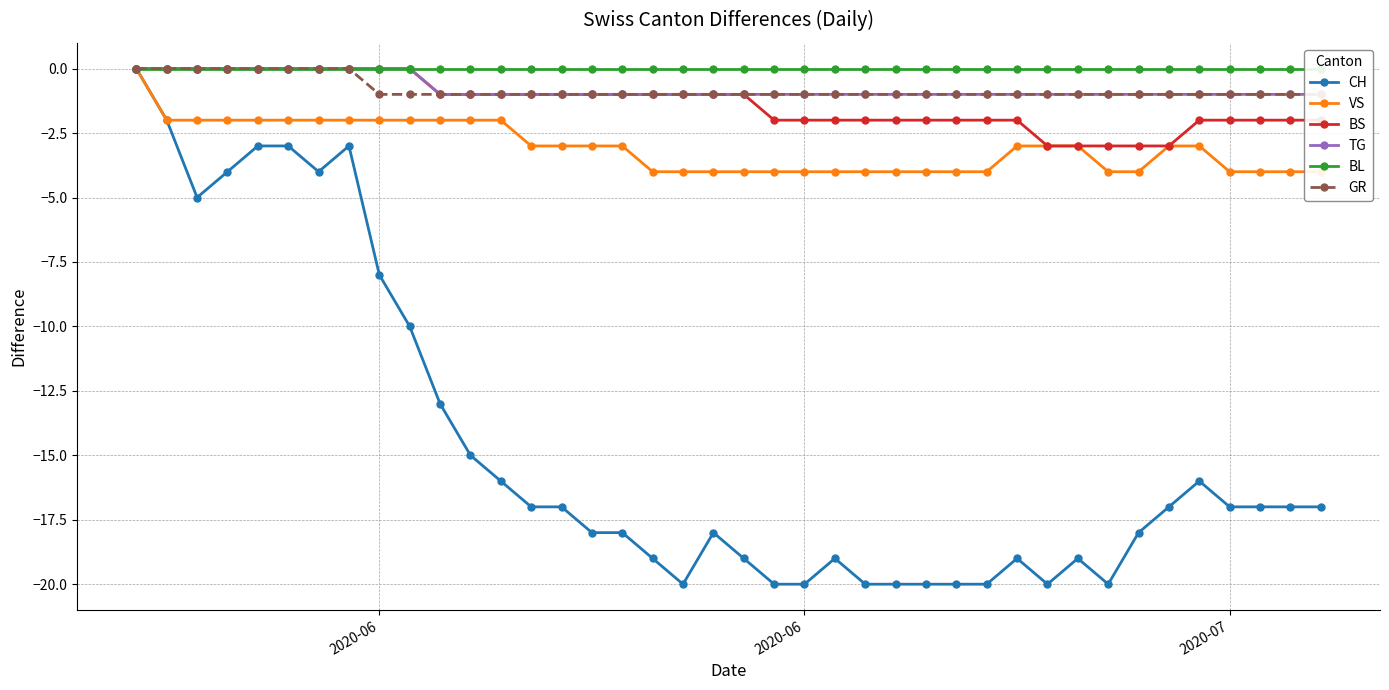

How many data points in GR are above -1?

8